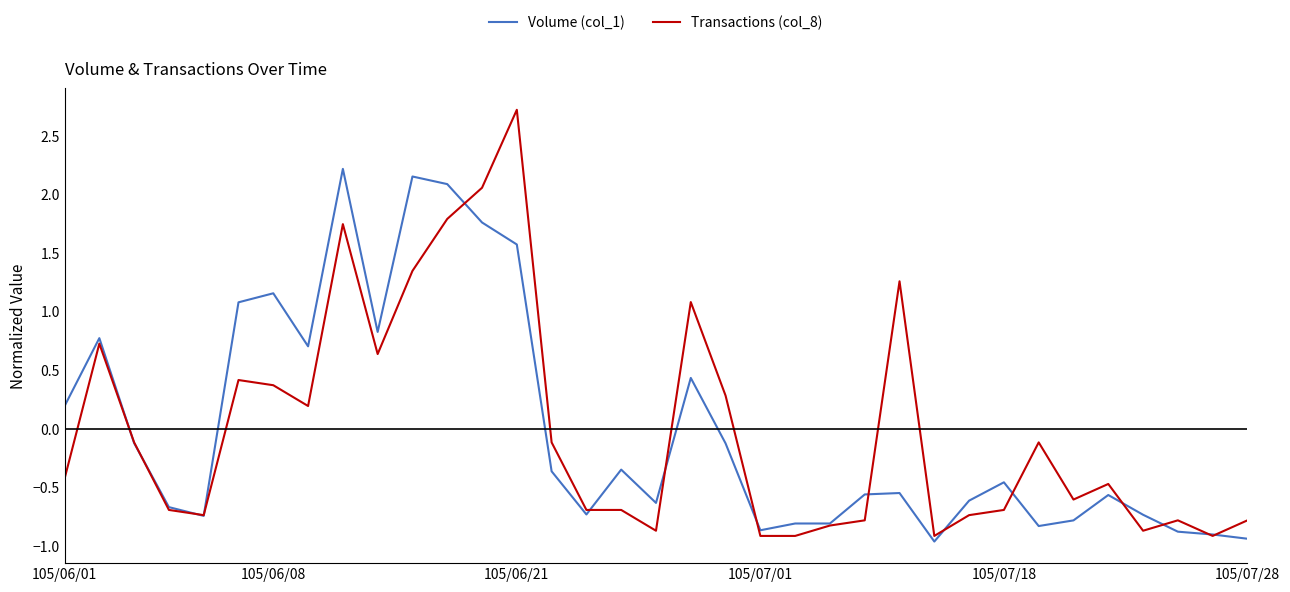

How many categories are shown in the chart?

35